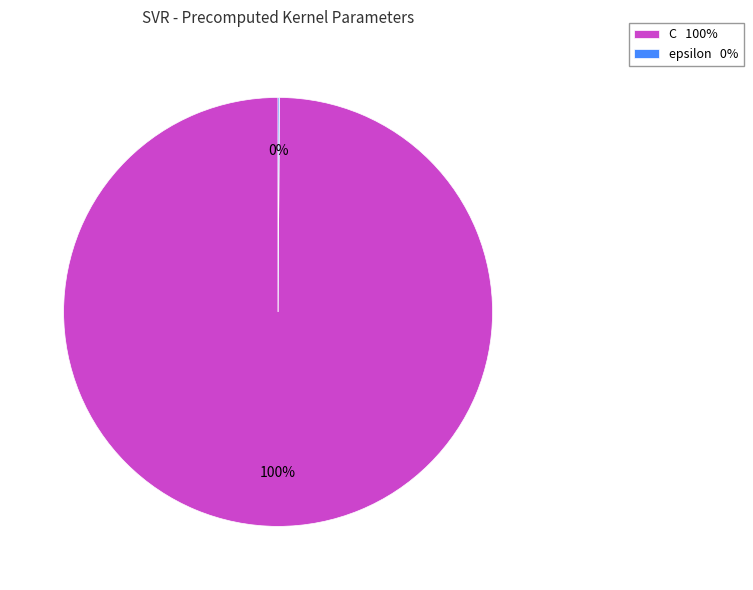

To the nearest percent, what portion does C represent?

100%